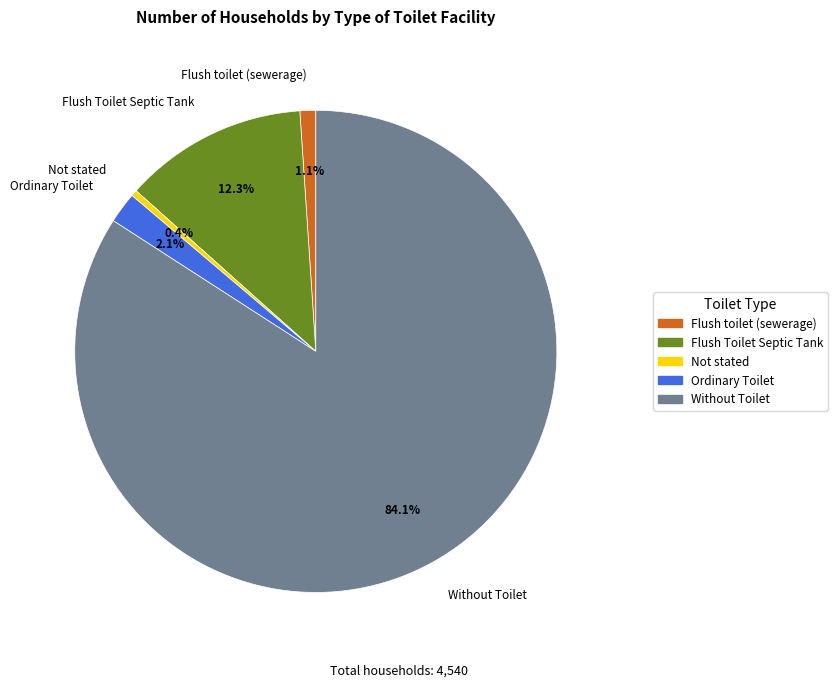

Rank the categories by value from lowest to highest.

Not stated, Flush toilet (sewerage), Ordinary Toilet, Flush Toilet Septic Tank, Without Toilet